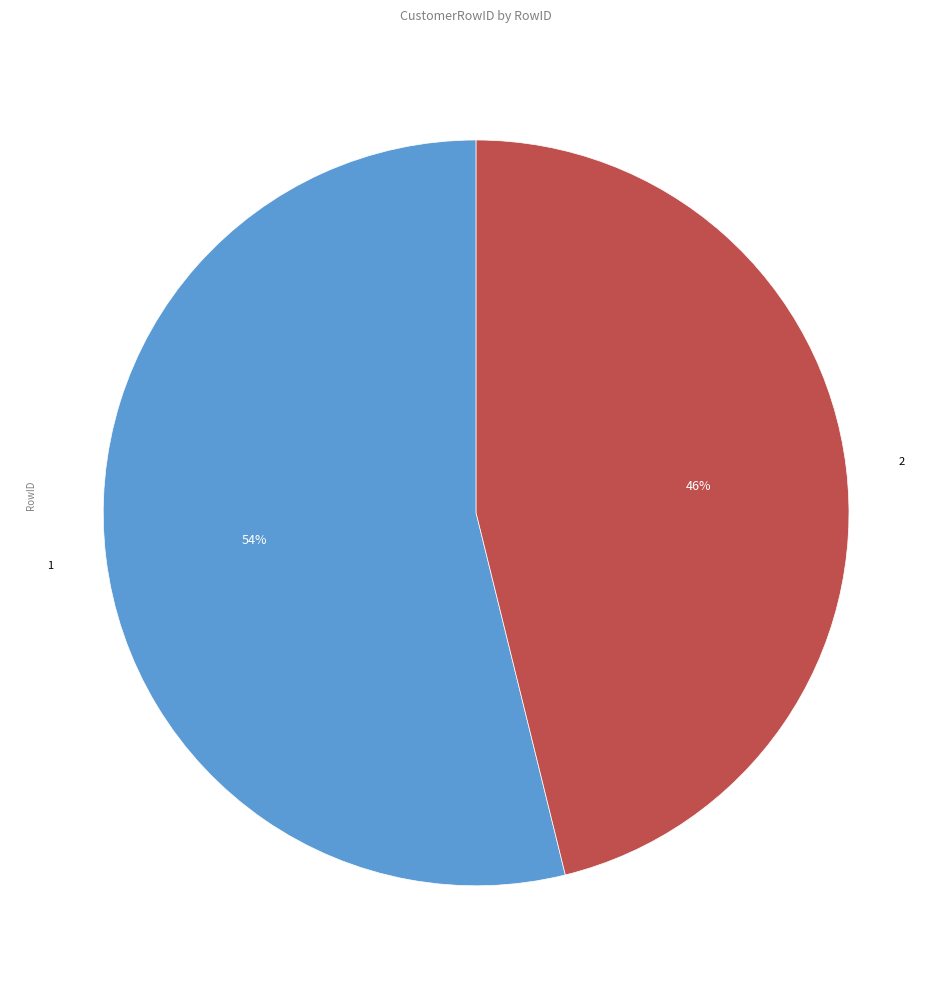

Count the number of slices in the pie.

2